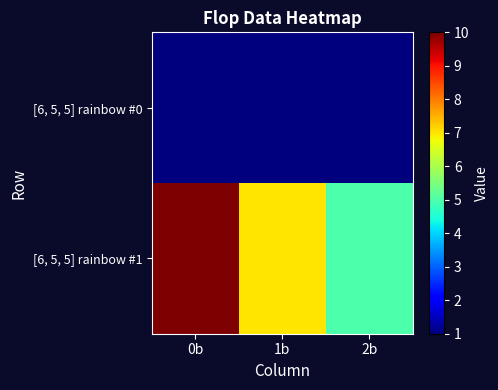

Rank the series at 2b from lowest to highest value.

[6, 5, 5] rainbow #0, [6, 5, 5] rainbow #1